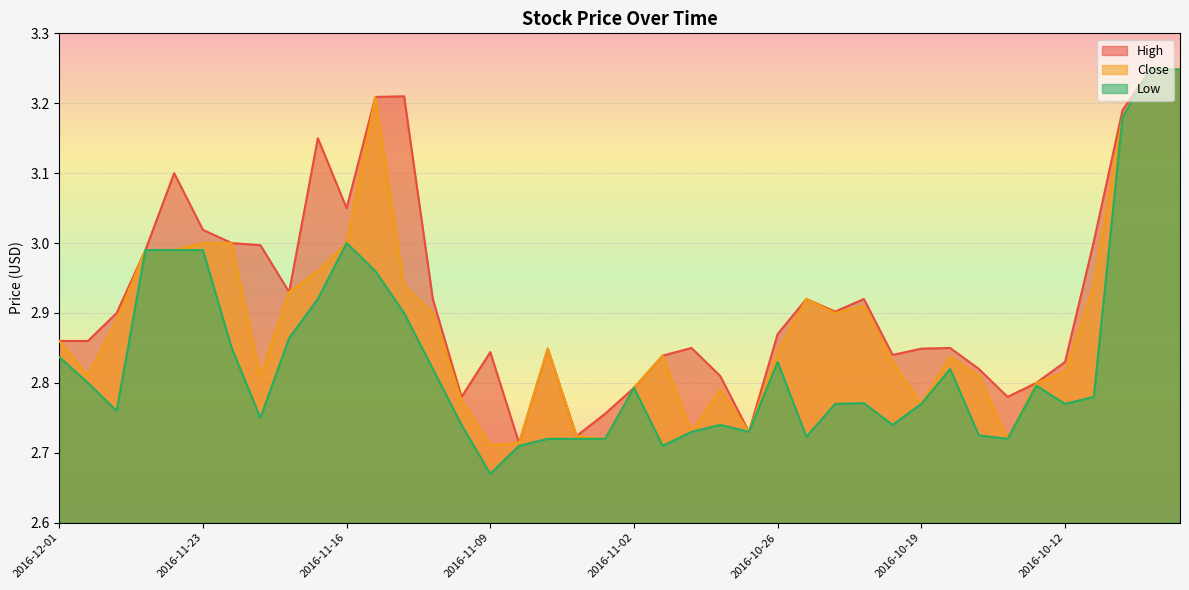

True or false: Low and High intersect in this chart.

False